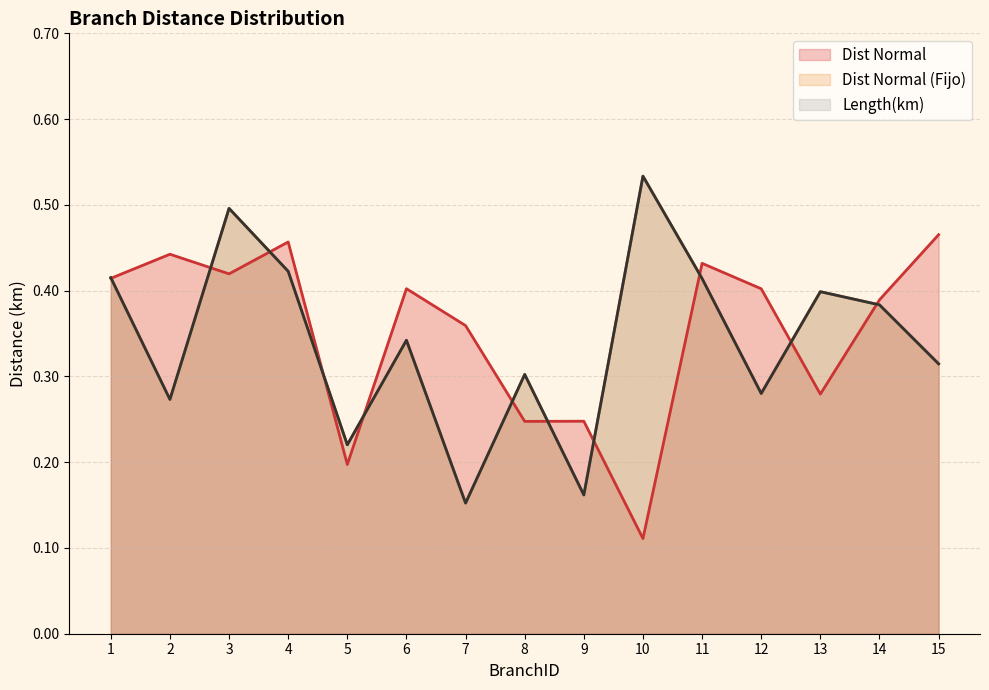

Rank the categories by Dist Normal (Fijo) value from lowest to highest.

7, 9, 5, 2, 12, 8, 15, 6, 14, 13, 11, 1, 4, 3, 10